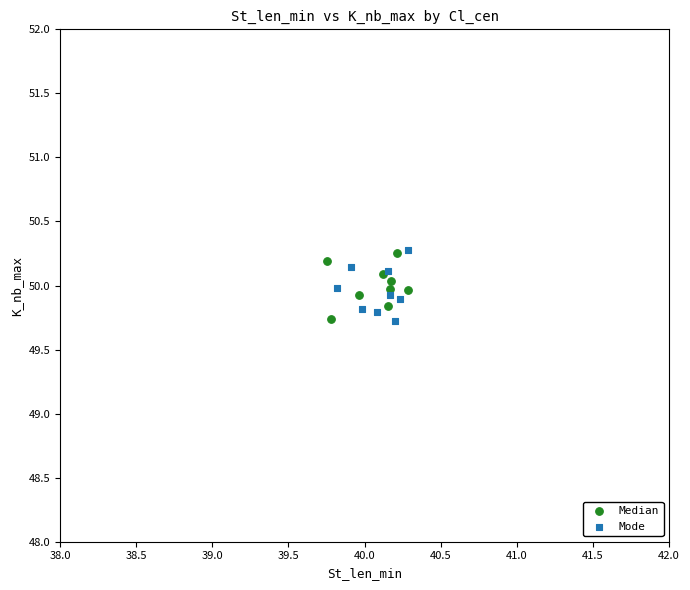

What are all the series names shown in the legend?

Median, Mode